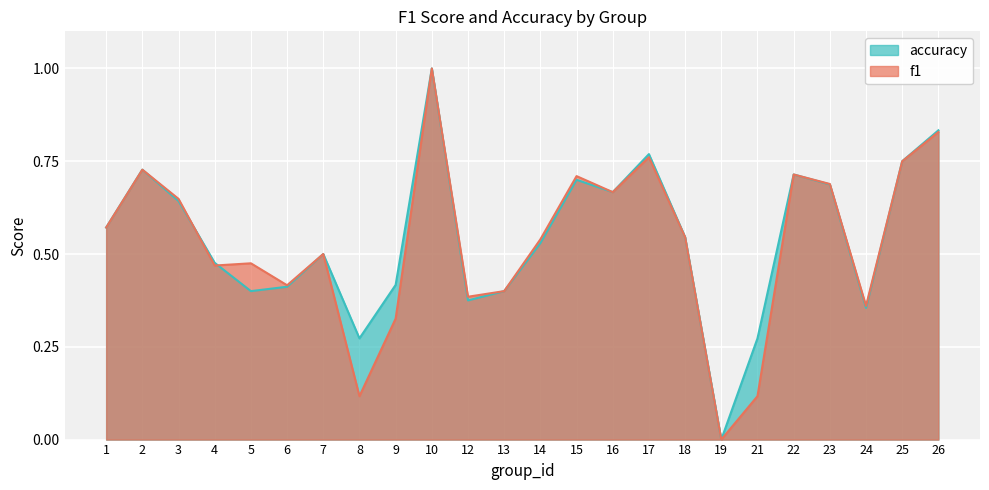

List the labels in order of f1 value, largest first.

10, 26, 17, 25, 2, 22, 15, 23, 16, 3, 1, 18, 14, 7, 5, 4, 6, 13, 12, 24, 9, 8, 21, 19